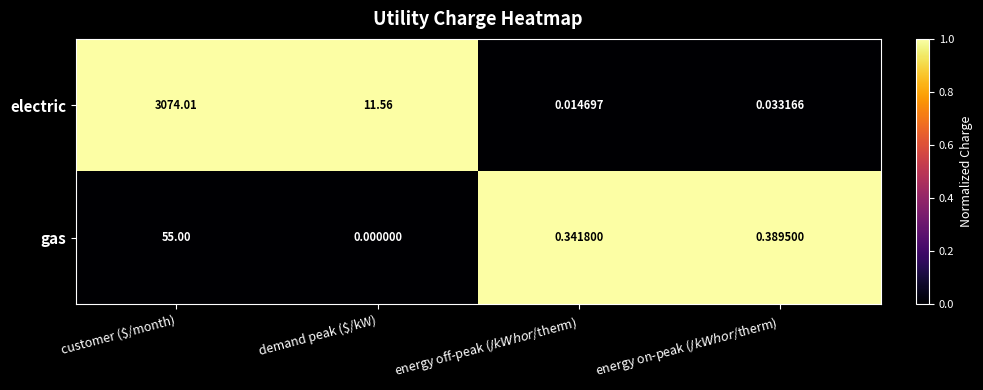

Rank the series by their average value, from lowest to highest.

gas, electric